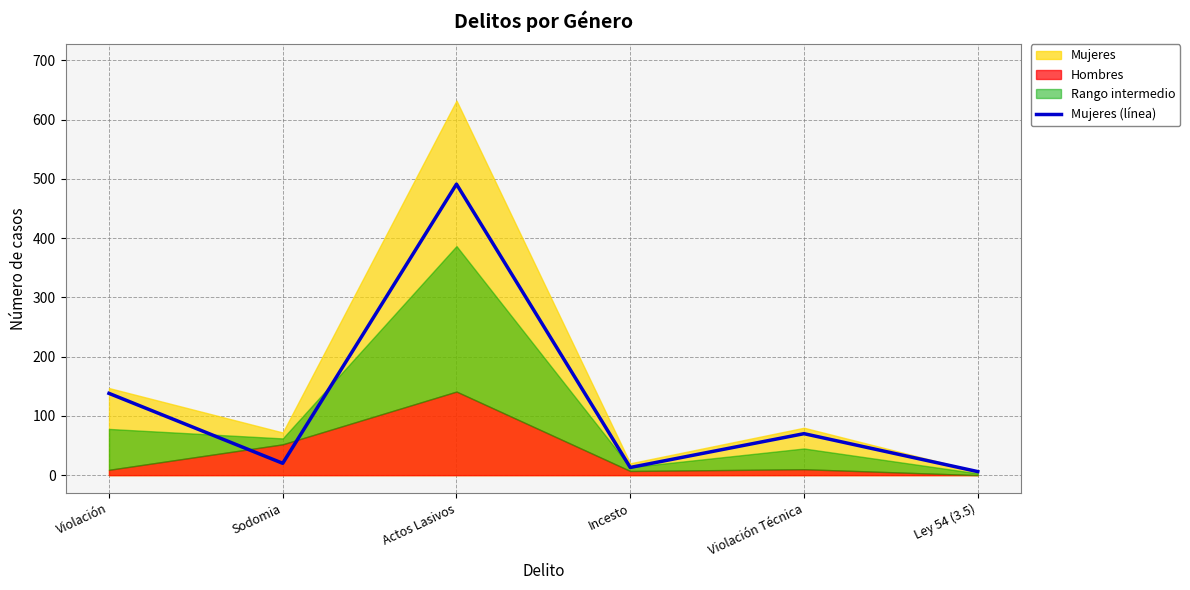

Read the value at Violación Técnica, to the nearest 10.

70